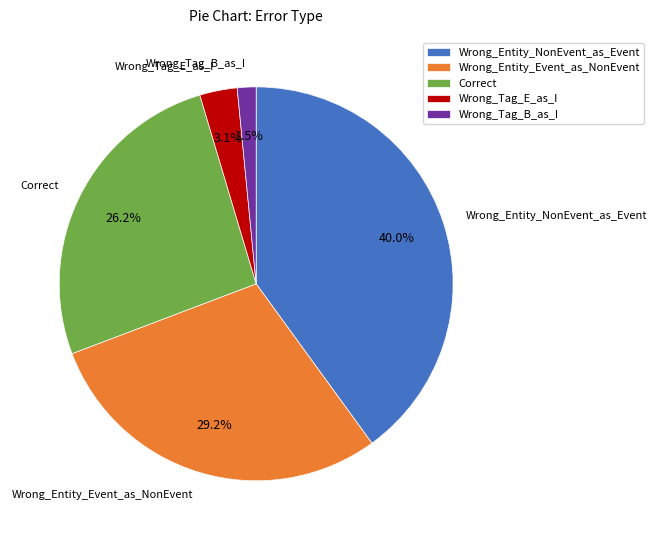

Which slice is the smallest?

Wrong_Tag_B_as_I